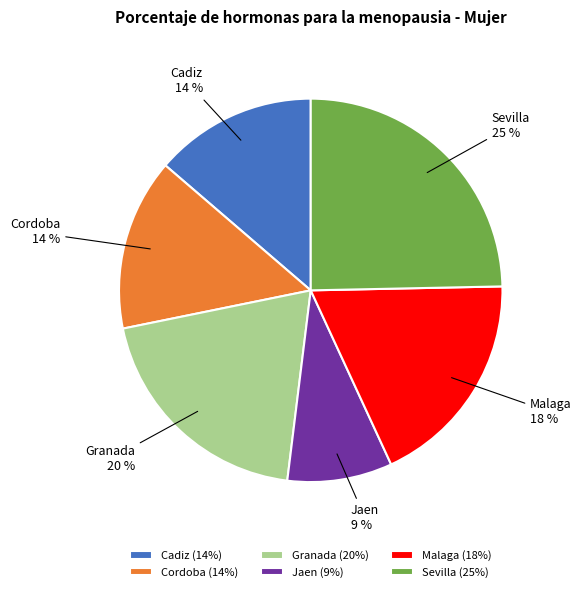

To the nearest percent, what percentage of the pie is Sevilla?

25%